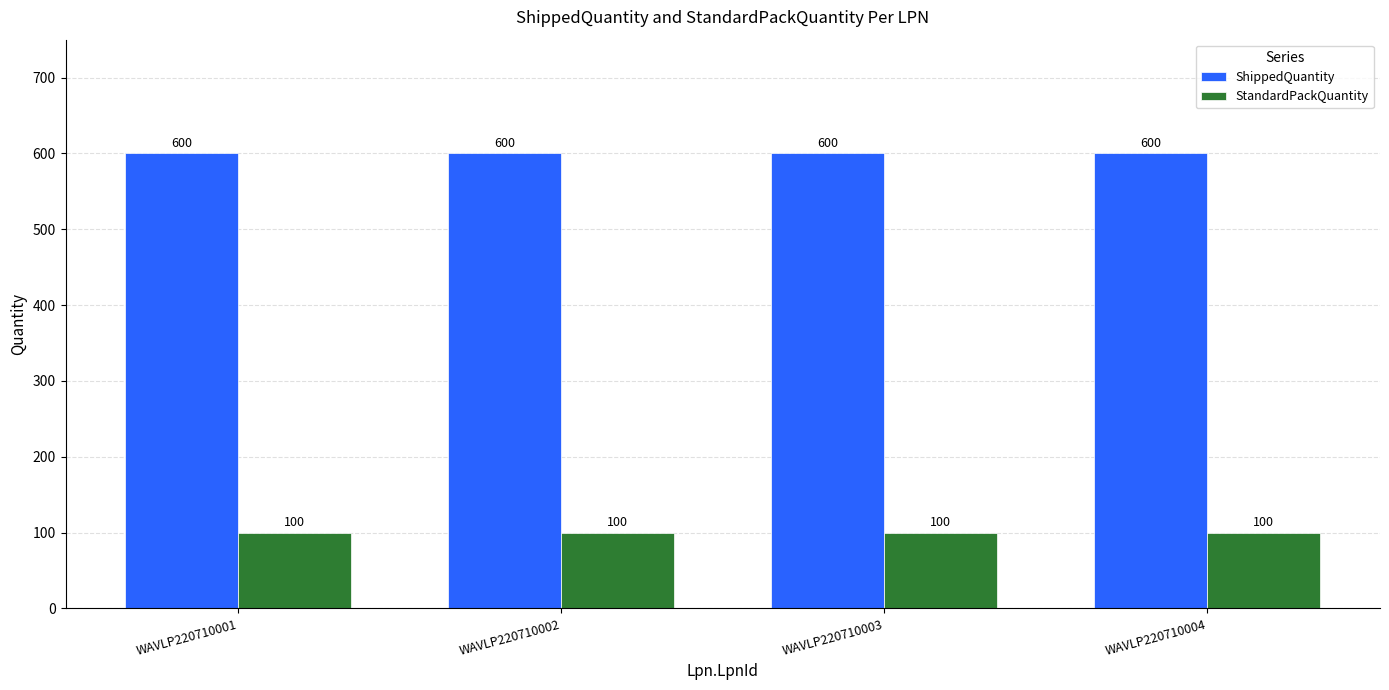

What is the spread (max minus min) of values at WAVLP220710002?

500